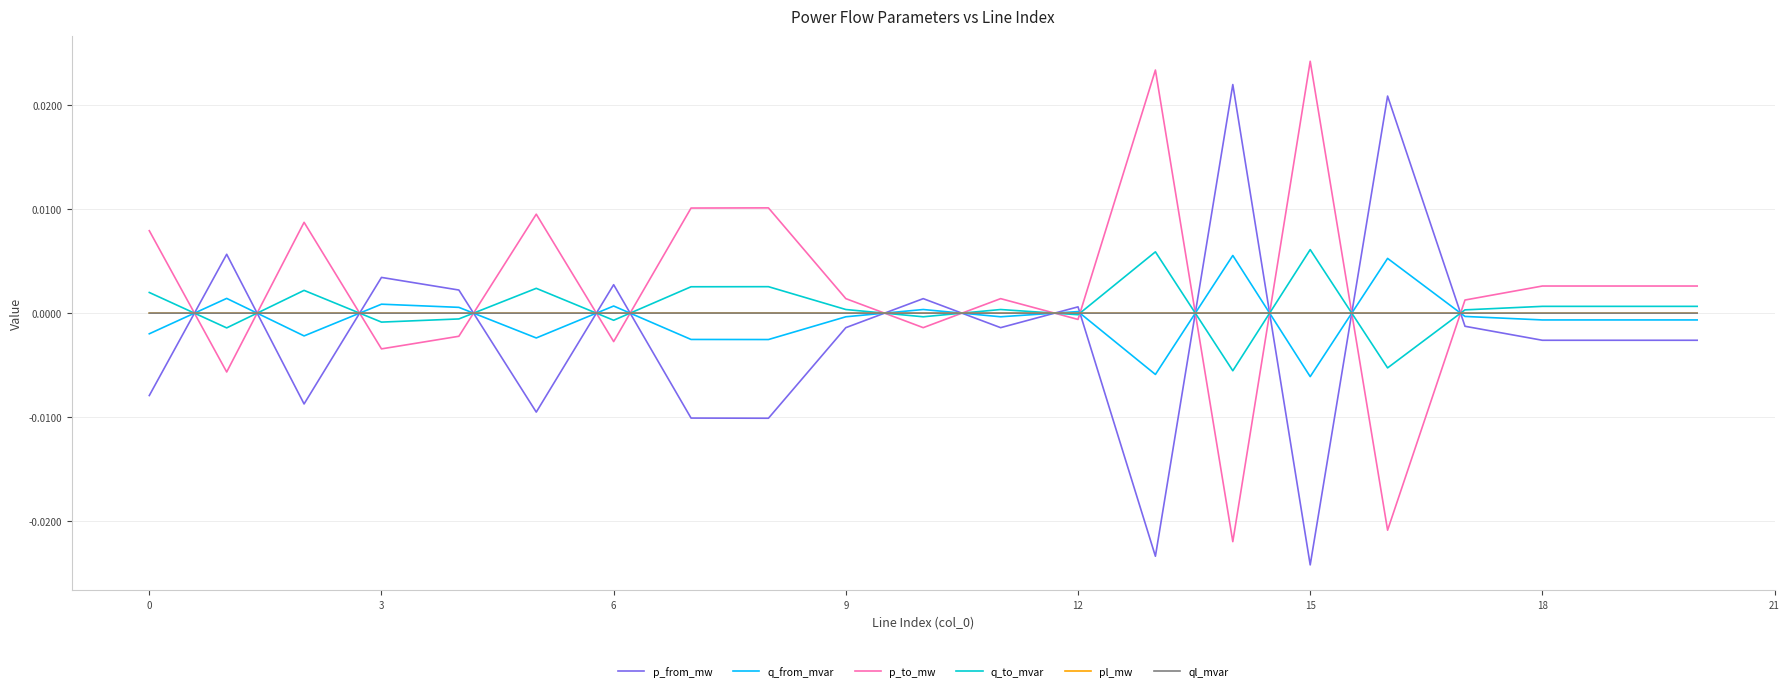

True or false: p_from_mw and p_to_mw cross at least once.

True